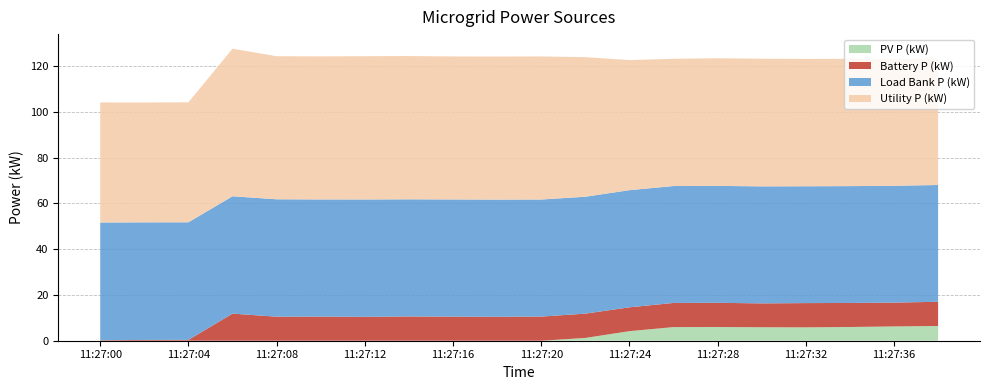

The PV P (kW) series shows 4.2 at 11:27:24. True or false?

True